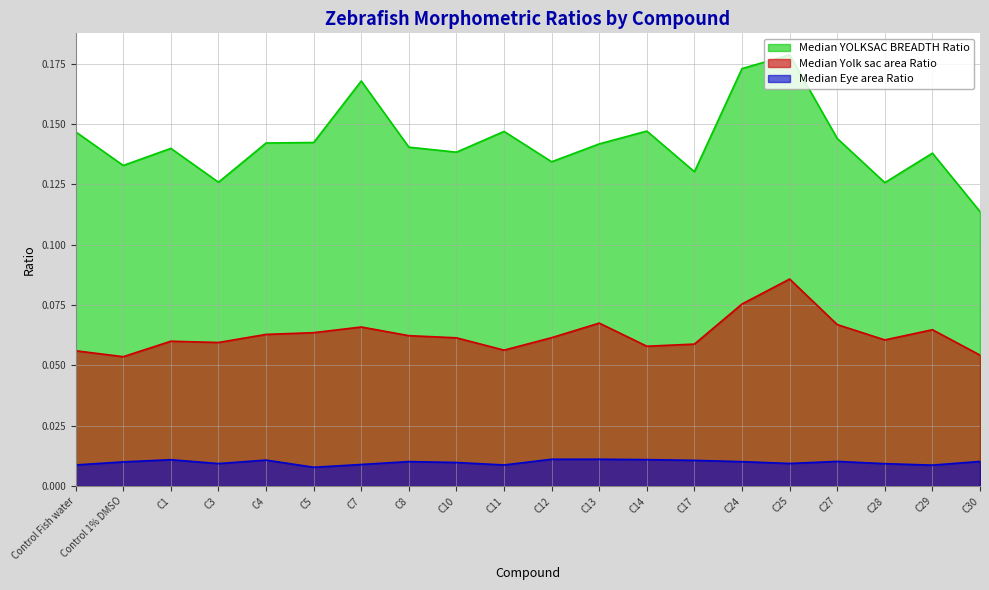

Which series has the largest total across all categories?

Median YOLKSAC BREADTH Ratio